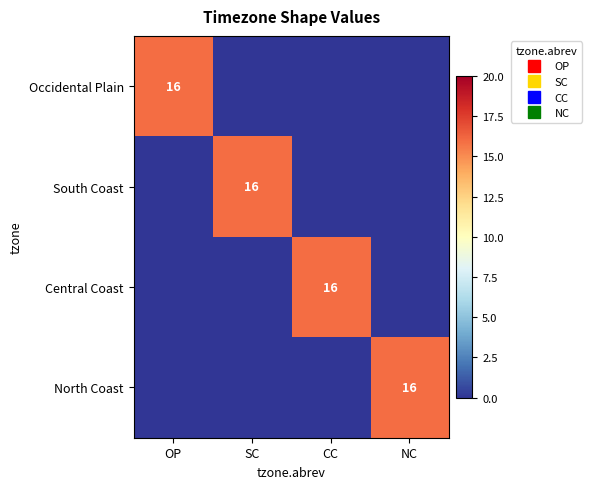

What is the total value across all series at SC?

16